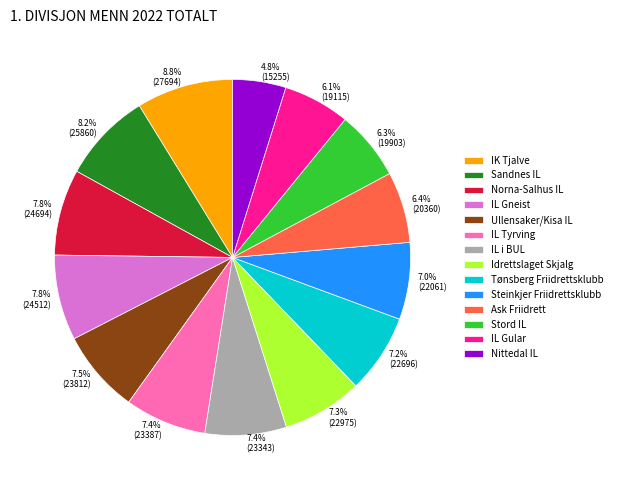

To the nearest percent, what is the difference between the largest and smallest slice percentages?

4%